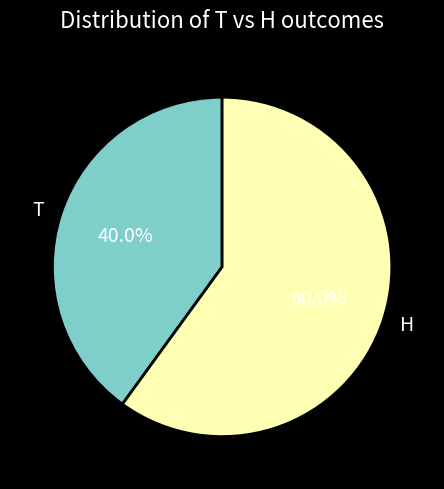

Rank the categories by value from highest to lowest.

H, T